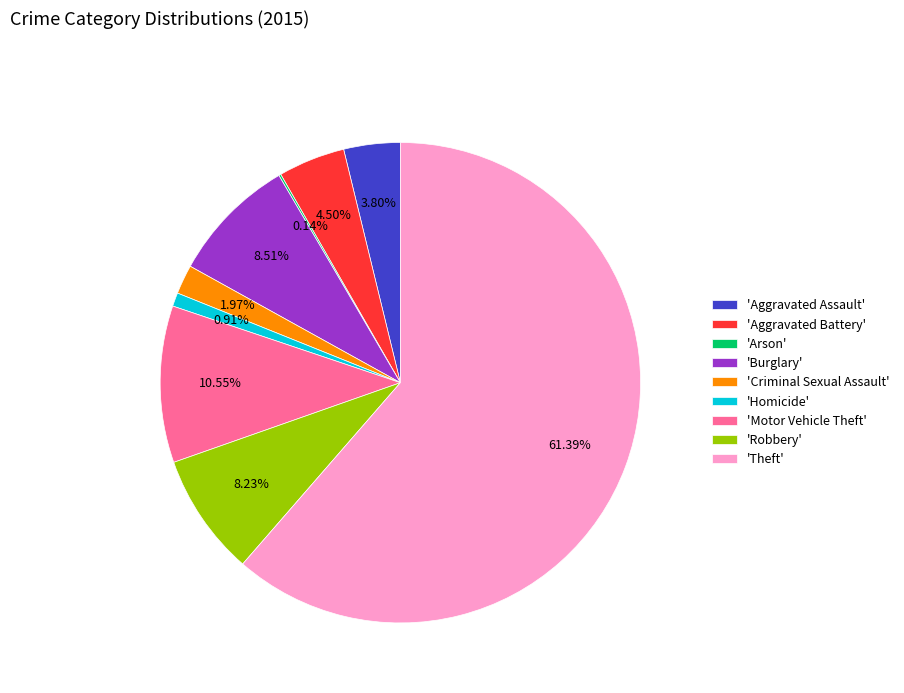

Is there any slice that represents more than half of the pie?

Yes